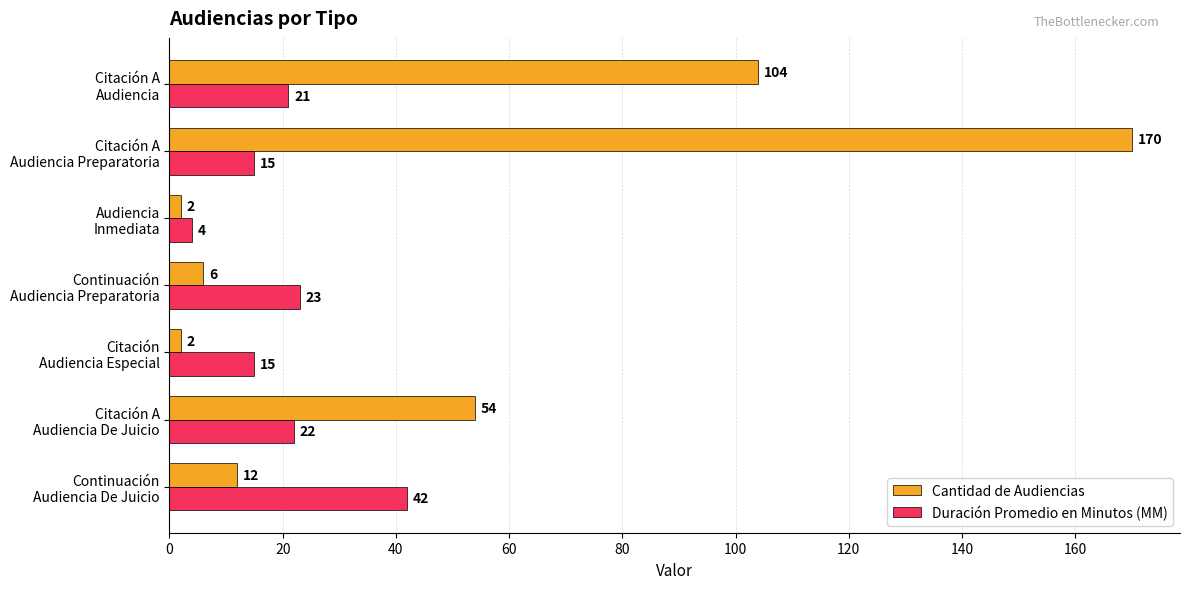

Which series has the widest spread of values?

Cantidad de Audiencias